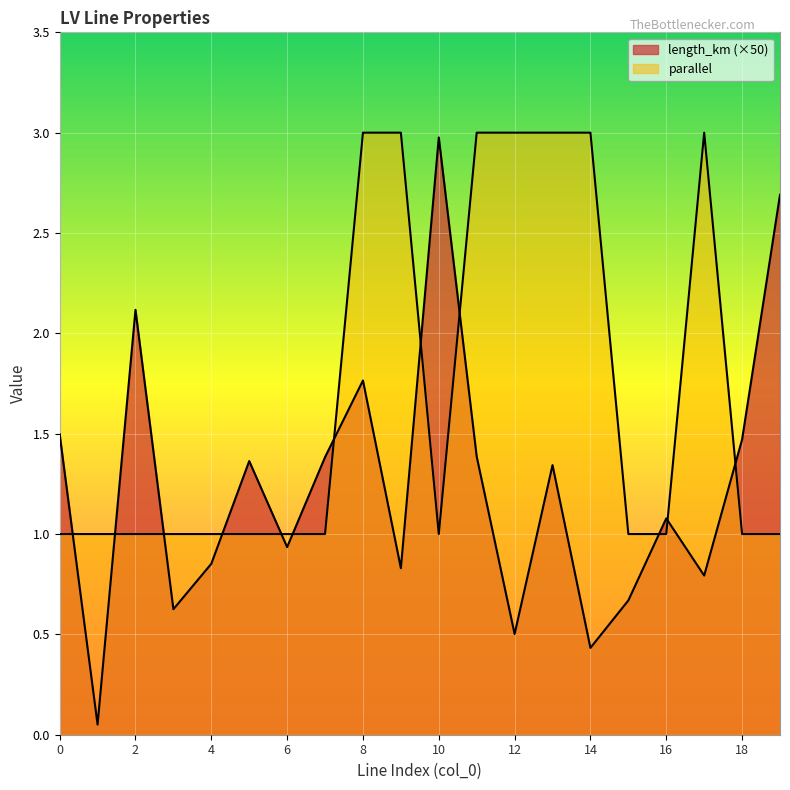

True or false: parallel has a value of 1.0 at 7.

True